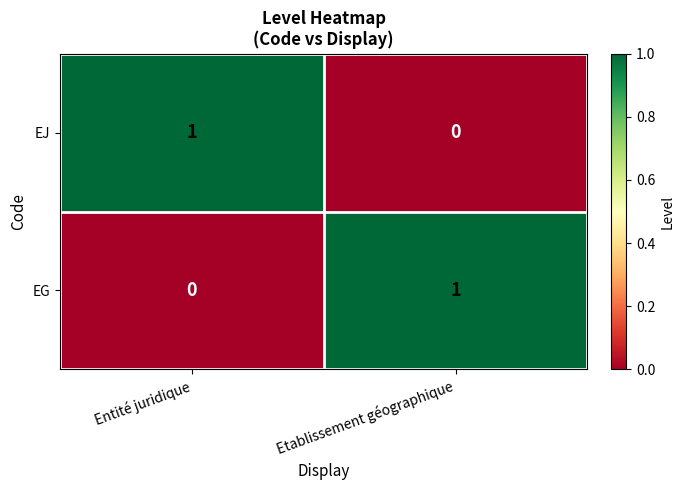

At which label does EG reach its peak?

Etablissement géographique